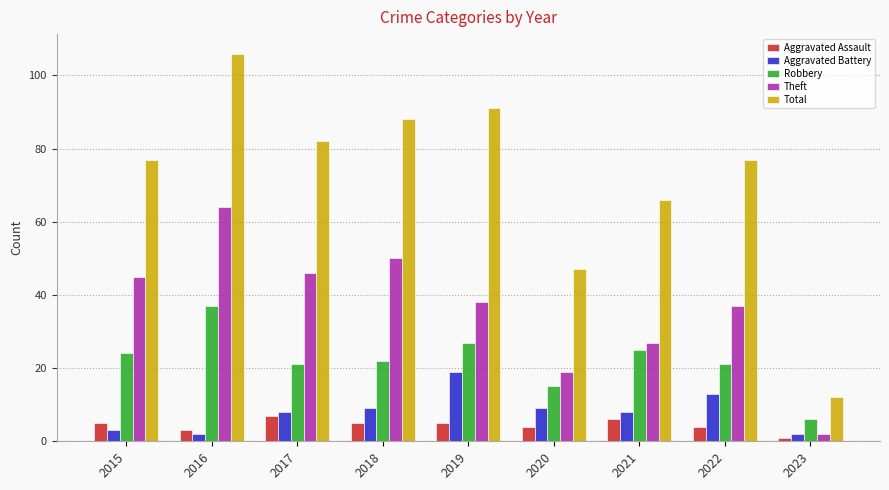

What is the approximate value of Total at 2023, to the nearest 5?

10